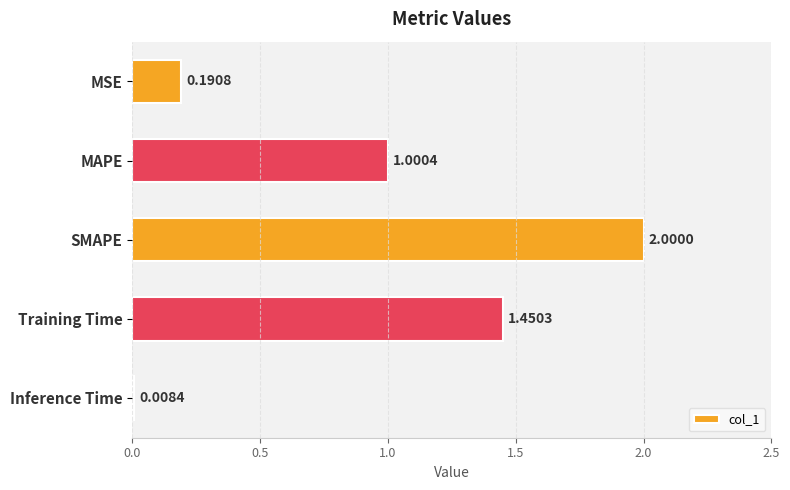

Where is the data nearest to the value 1?

MAPE